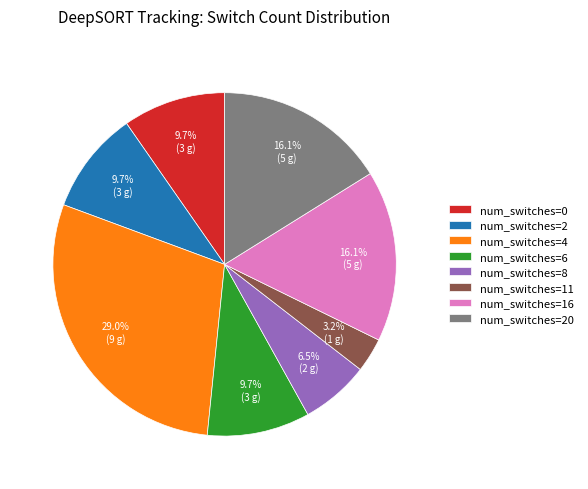

Is there a majority slice in this chart?

No